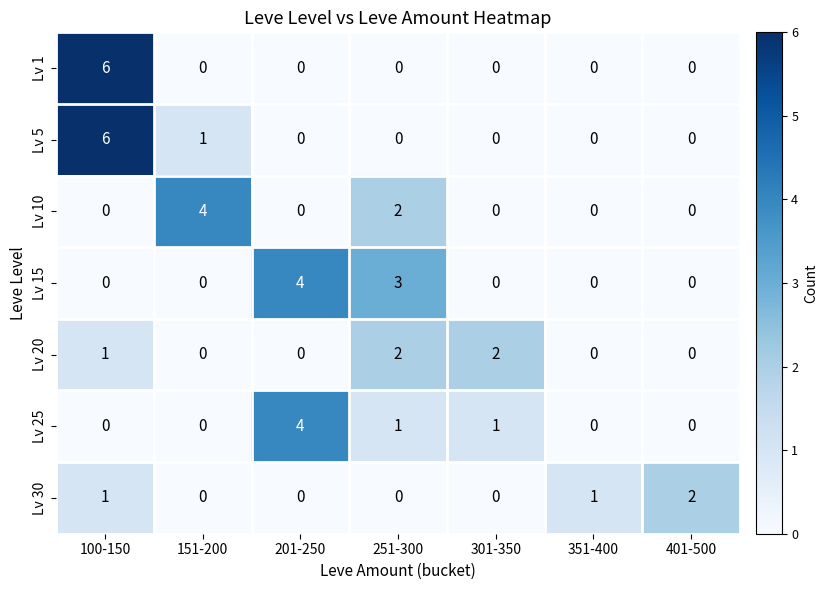

The value of Lv 5 at 100-150 is 6. True or false?

True